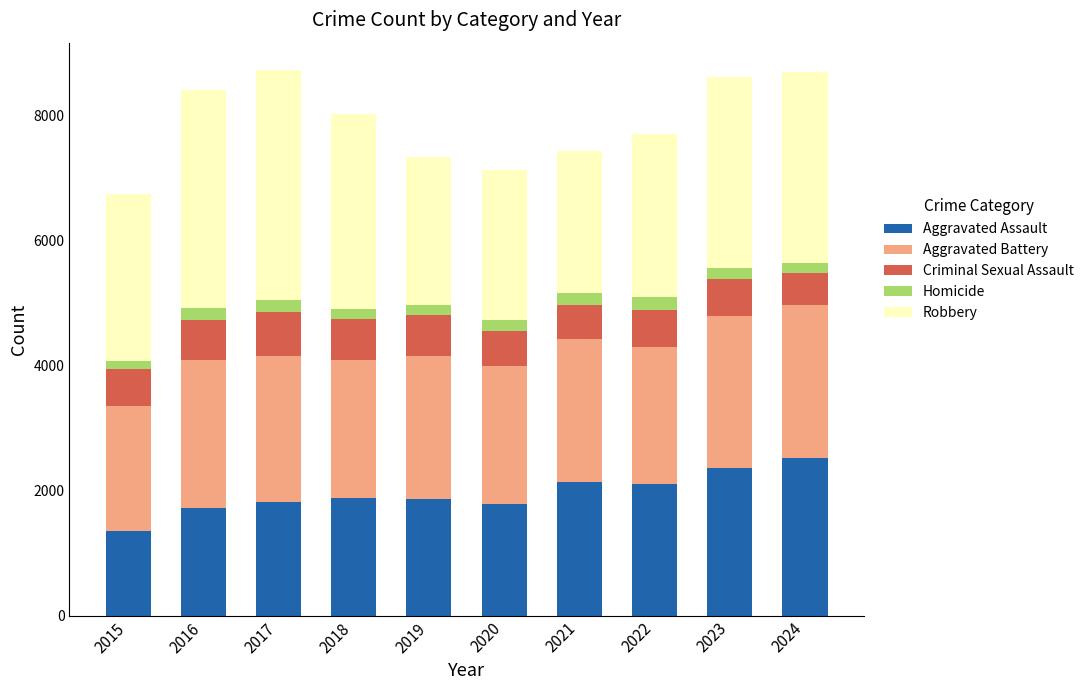

The Aggravated Assault series shows 572 at 2015. True or false?

False